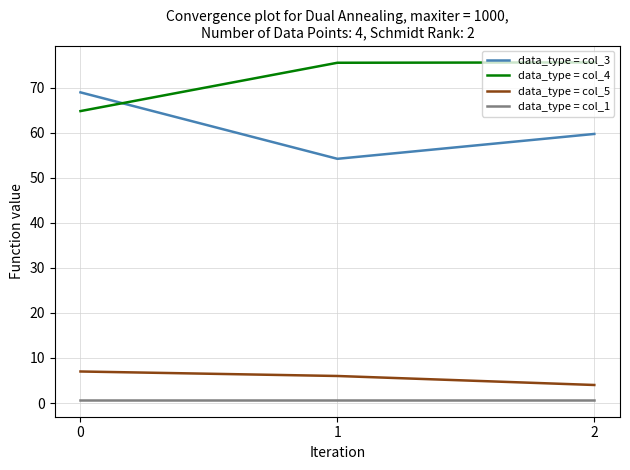

What is the sum of all data_type = col_5 values?

17.0